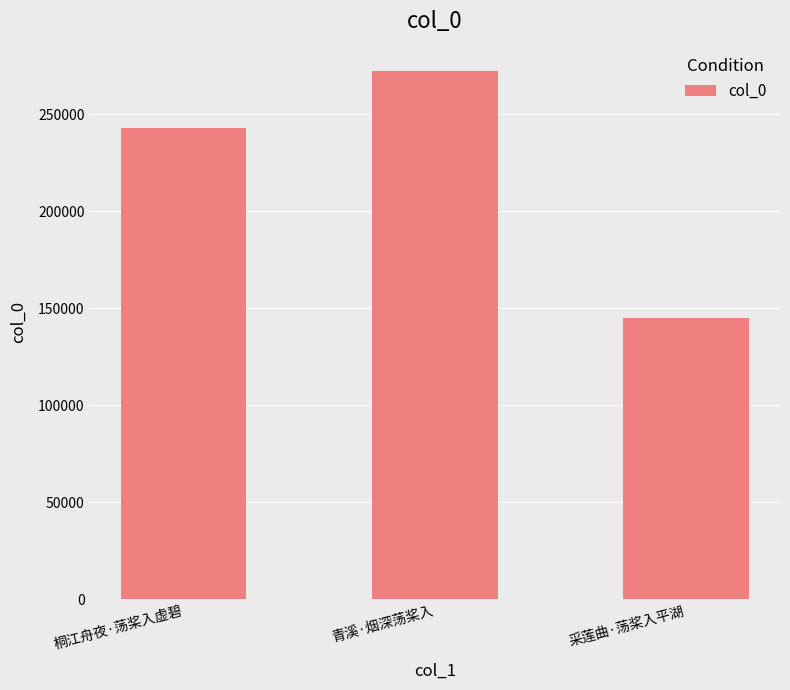

Which has a higher value, 采莲曲·荡桨入平湖 or 青溪·烟深荡桨入?

青溪·烟深荡桨入